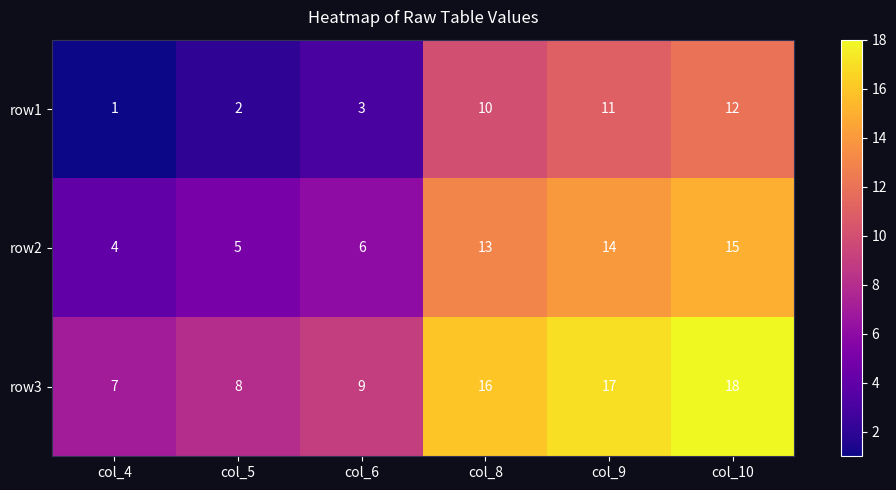

At which category is the sum across all series the highest?

col_10